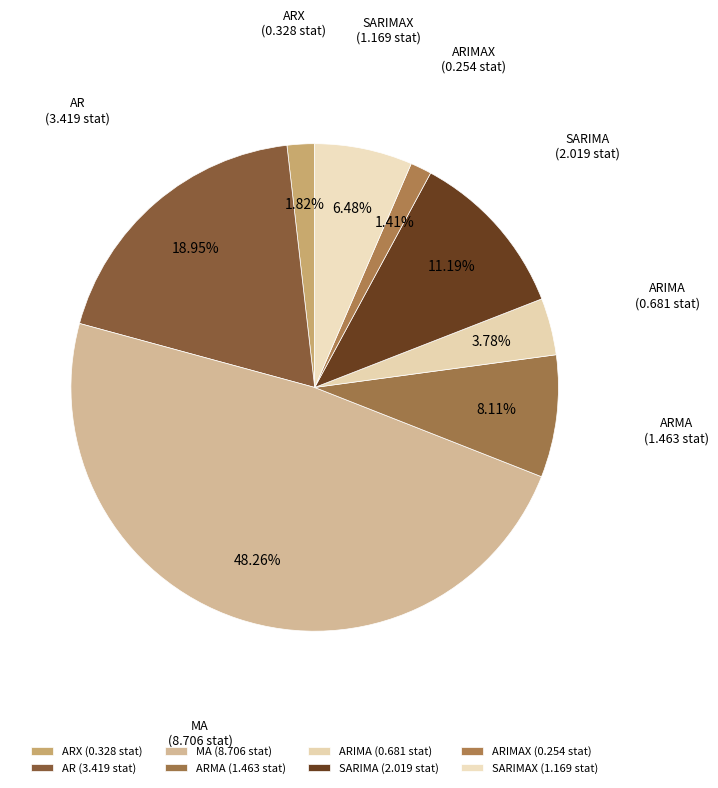

Count the number of slices in the pie.

8